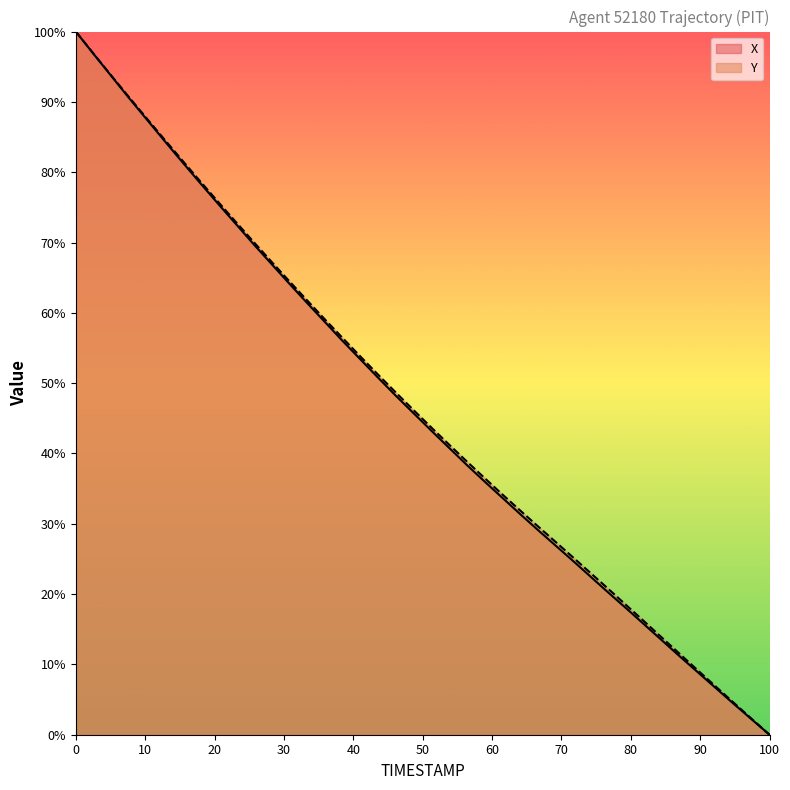

What value does the TIMESTAMP series have at 46.1?

41.2